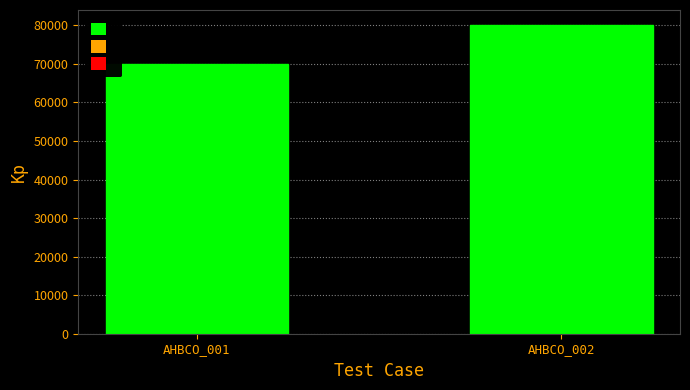

Reading right to left, extract all data points from this chart.

AHBCO_002=80000	AHBCO_001=70000